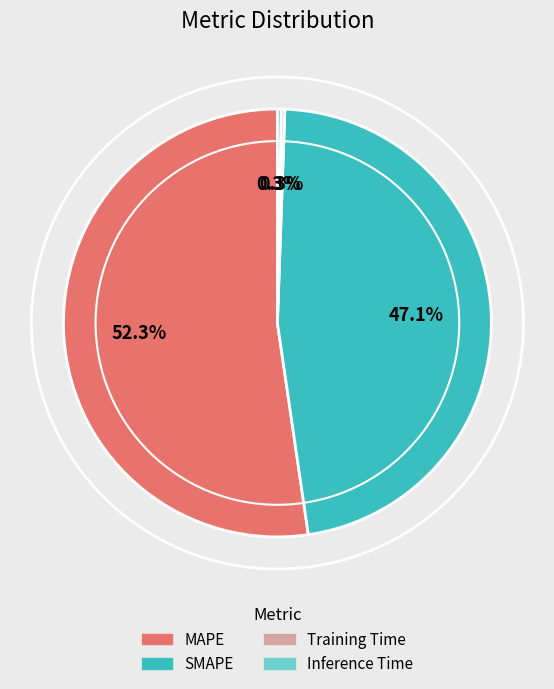

Is the sum of Inference Time and MAPE greater than half?

Yes